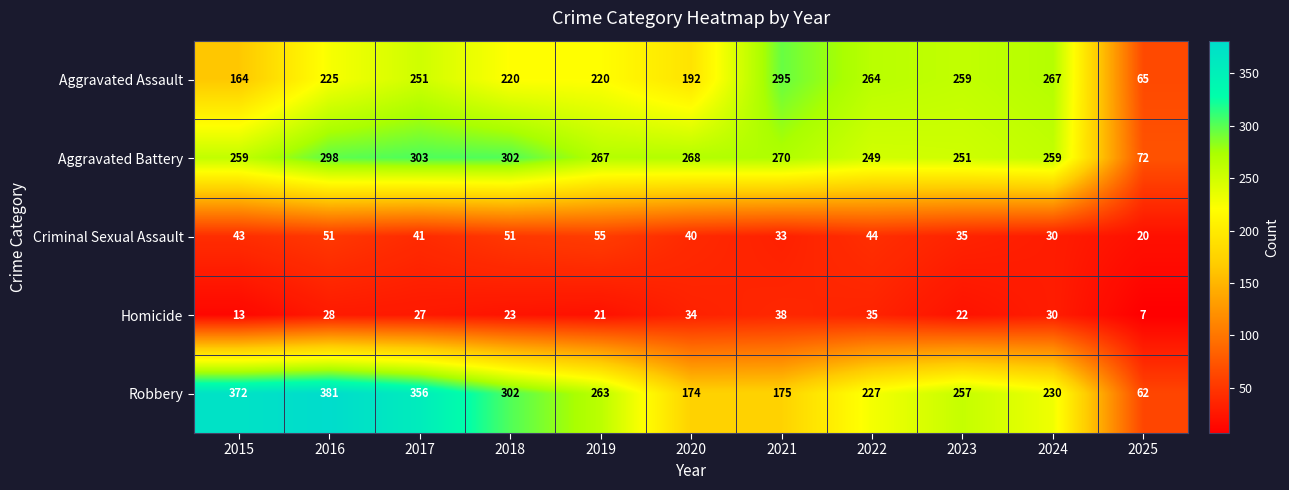

The value of Criminal Sexual Assault at 2020 is 55. True or false?

False